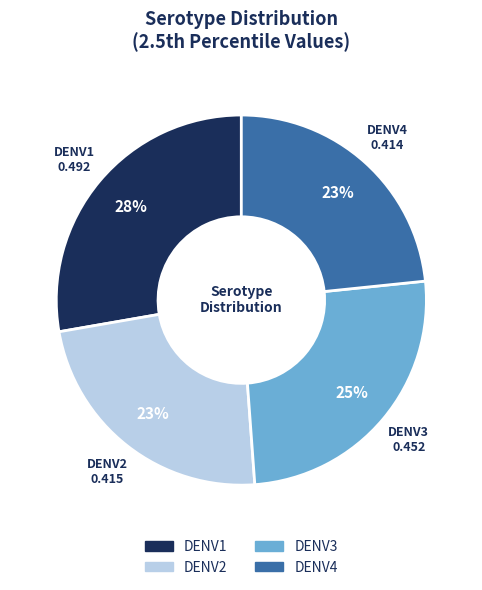

What percentage is the DENV2 slice, to the nearest percent?

23%